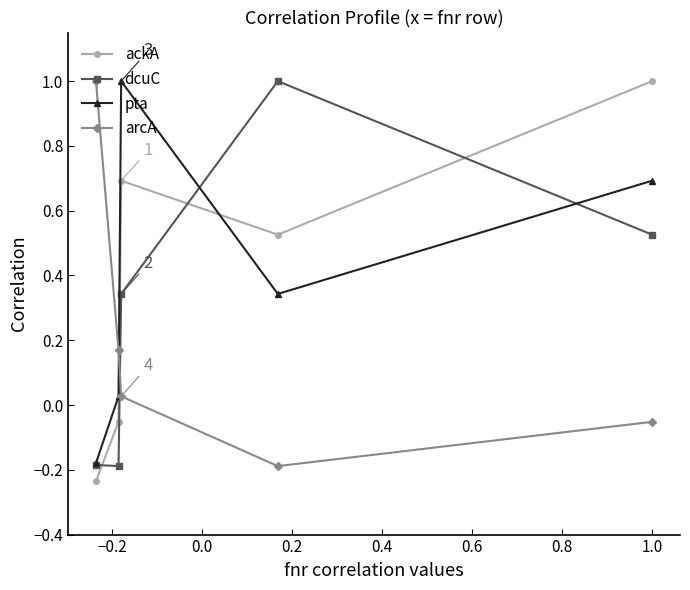

Count the number of categories in the chart.

5